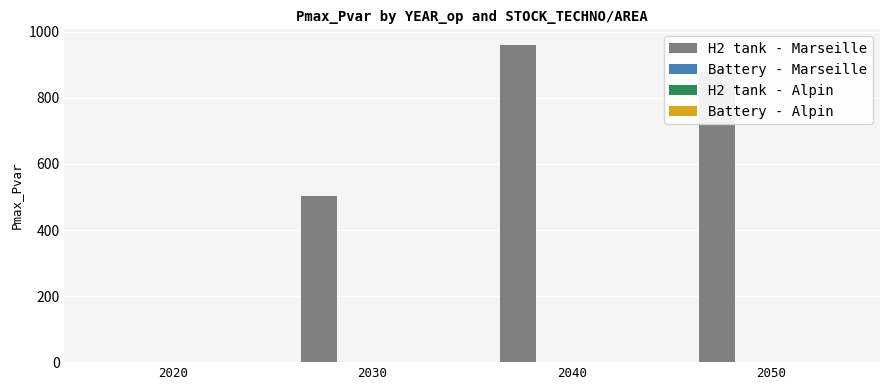

What is the greatest value displayed?

959.5